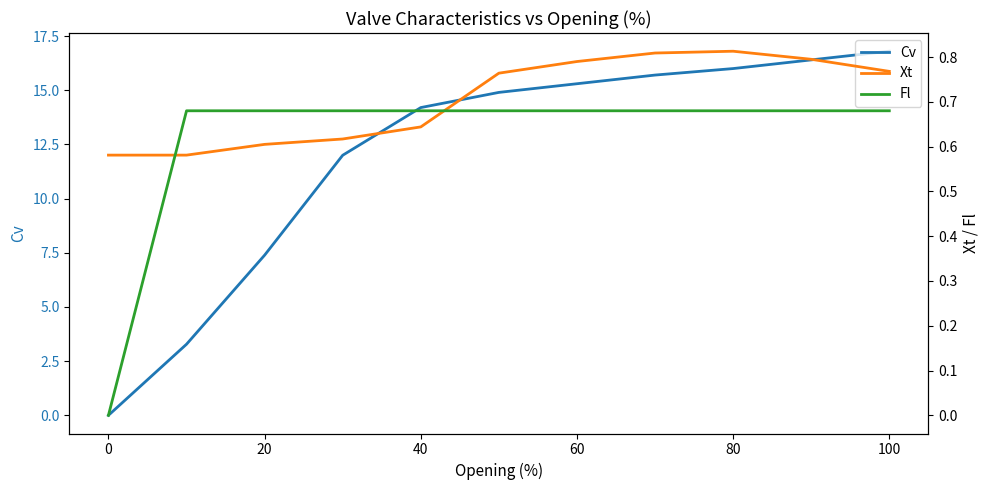

True or false: Cv has a value of 6.2 at 80.

False